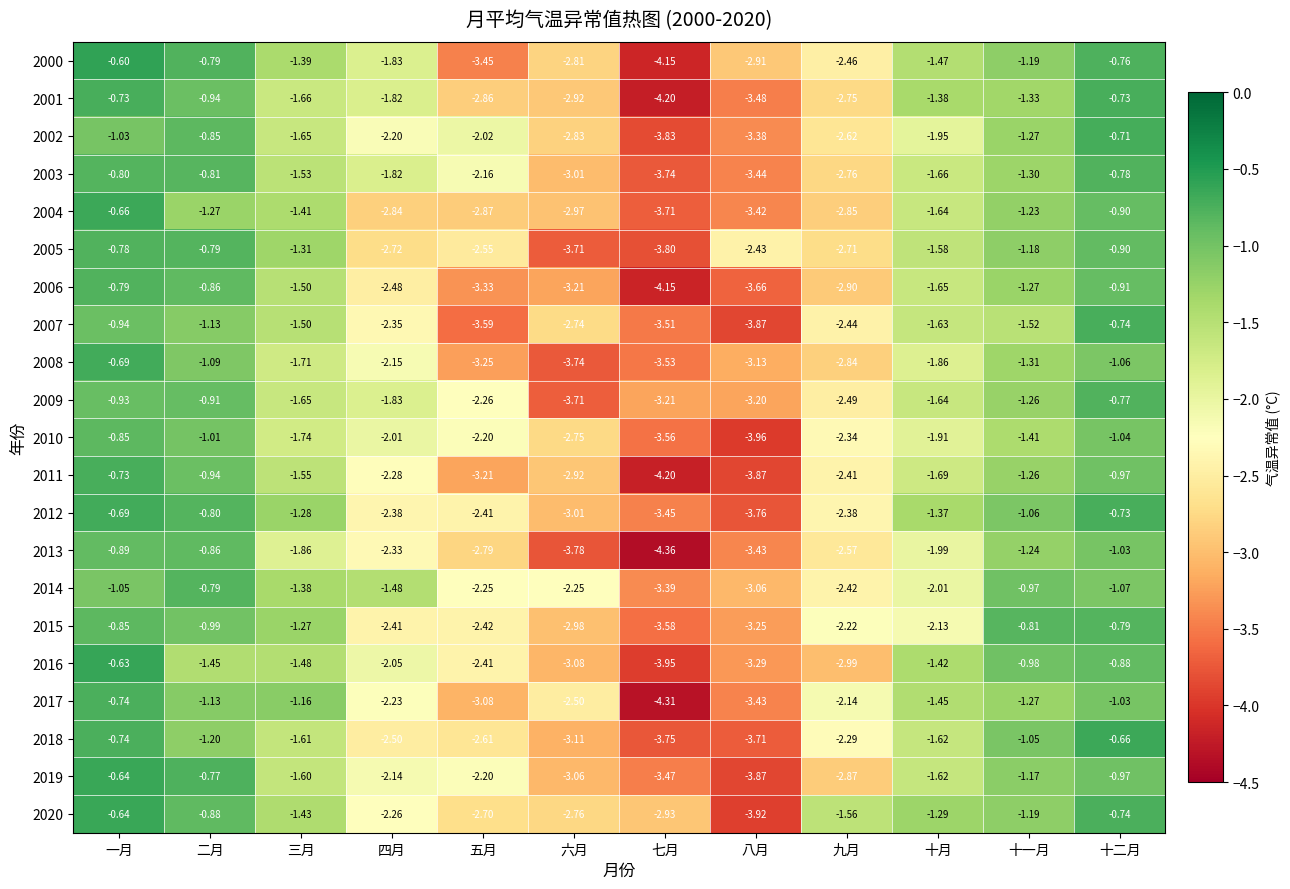

Rank the categories by 2004 value from lowest to highest.

七月, 八月, 六月, 五月, 九月, 四月, 十月, 三月, 二月, 十一月, 十二月, 一月